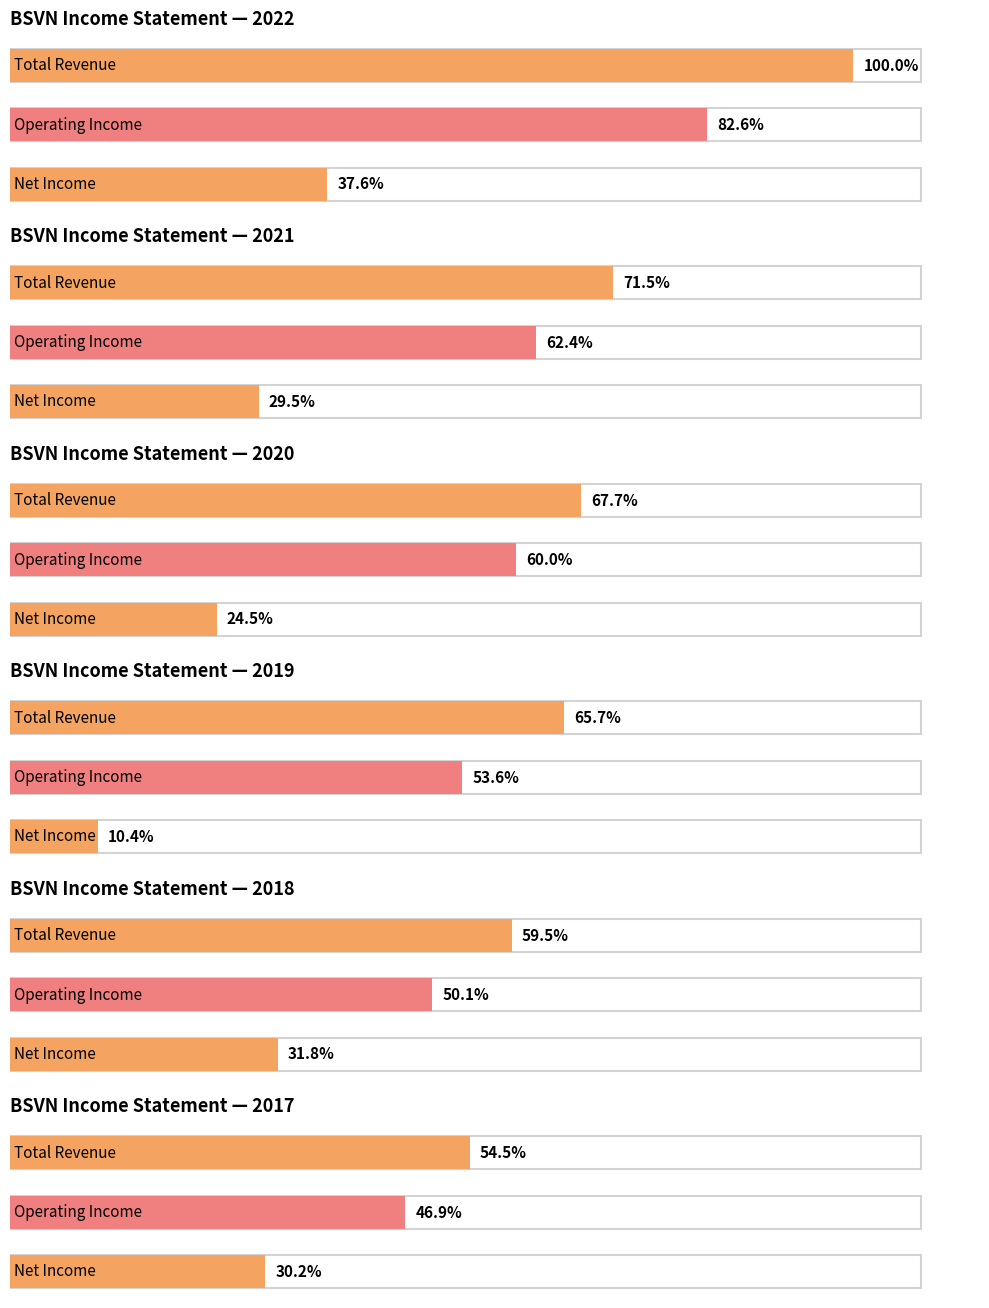

At which label does Total Revenue first exceed 53300?

2022